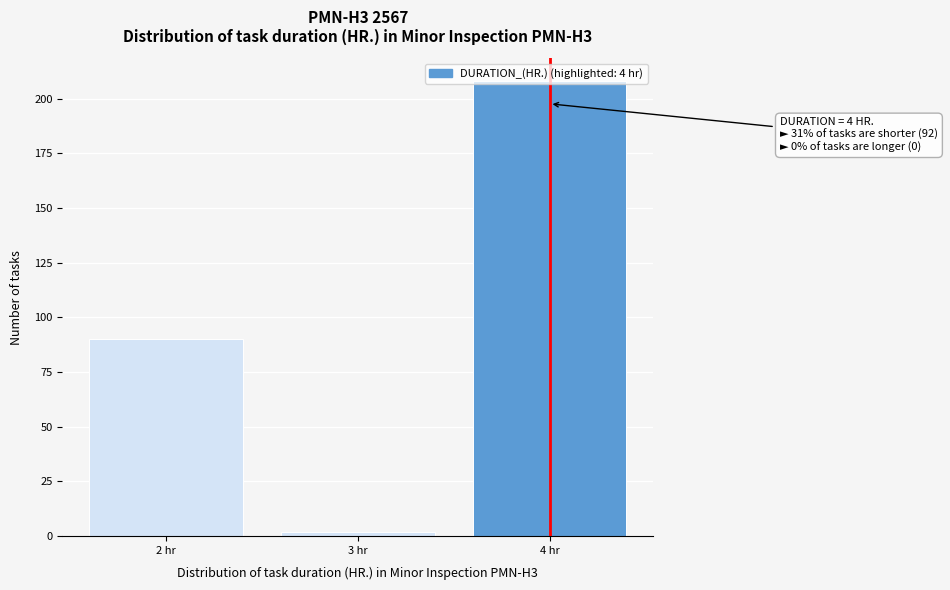

What is the label of the 2nd bar from the left?

3 hr